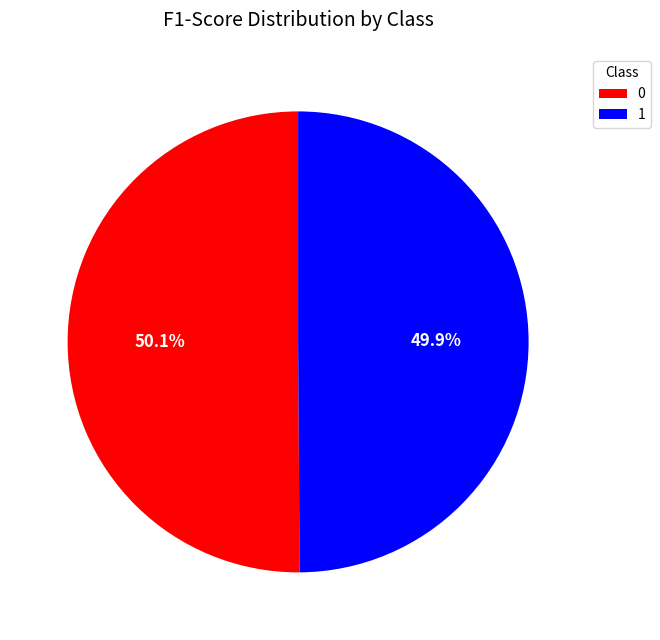

What portion of the pie excludes 0?

49.9%